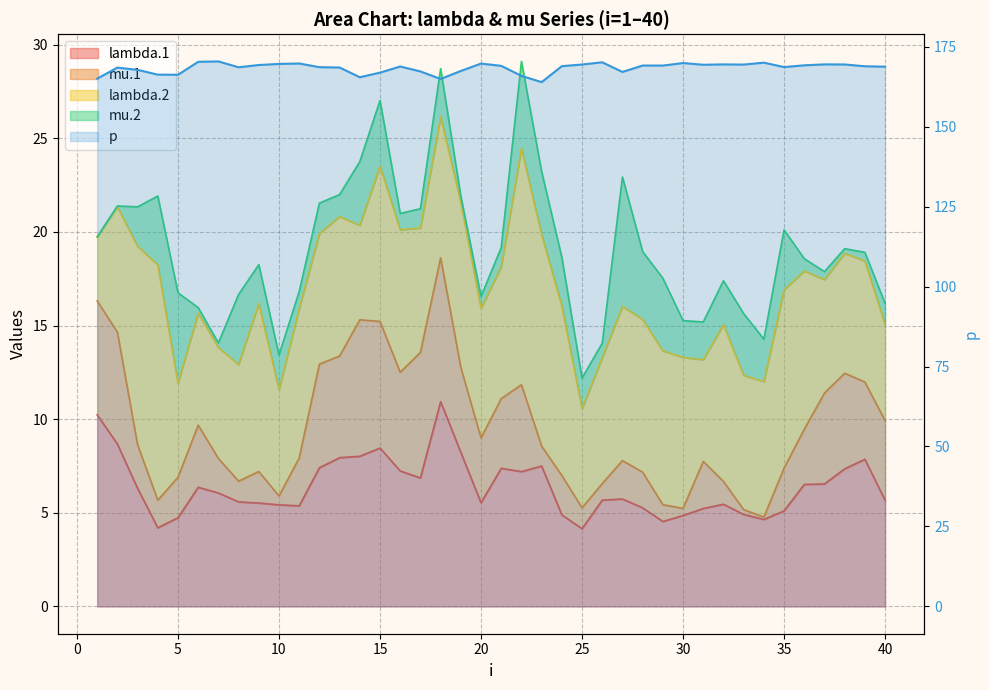

Does the chart display data point markers on the line(s)?

No